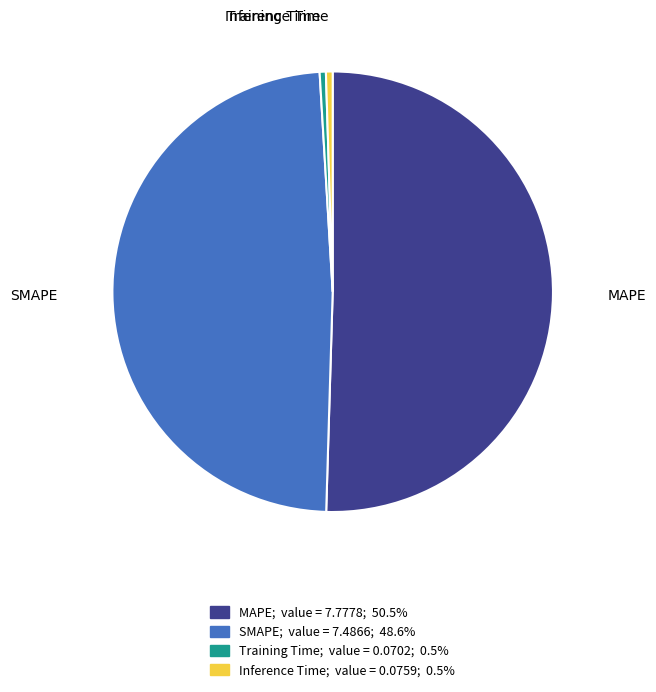

Between Inference Time and MAPE, which is larger?

MAPE